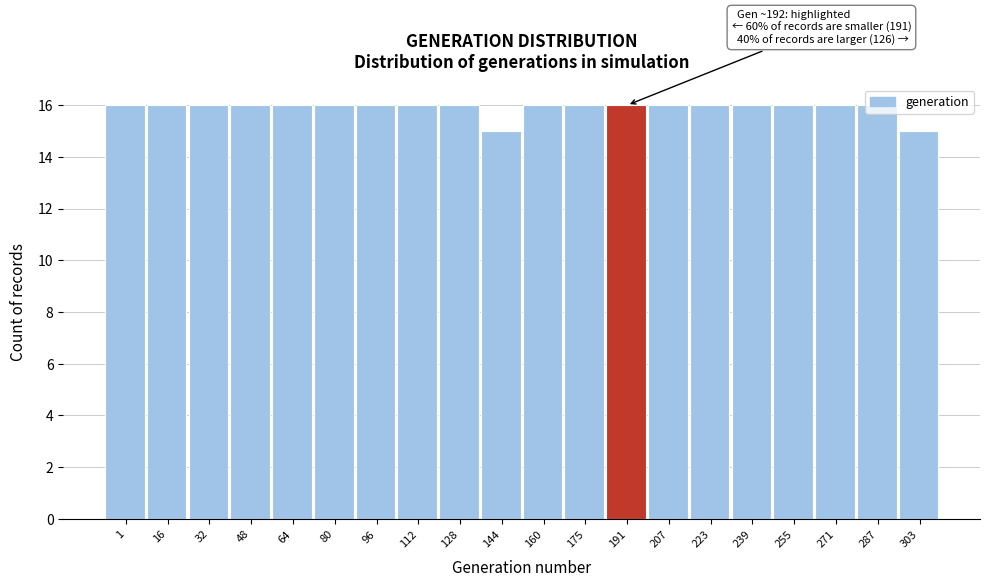

Read the value at 1.

16